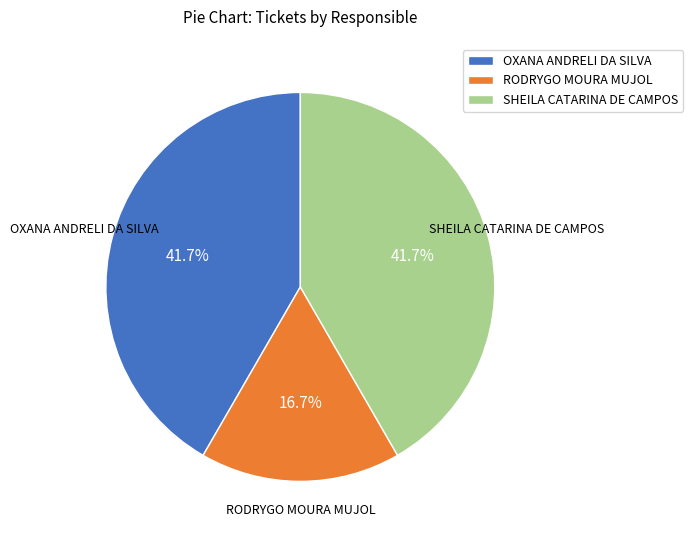

To the nearest percent, what percentage of the pie is SHEILA CATARINA DE CAMPOS?

42%